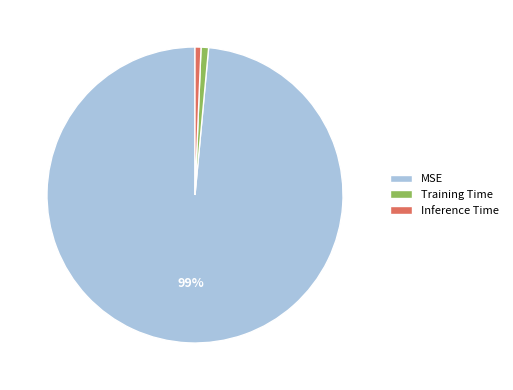

Is it true that MSE is 89% of the pie?

False